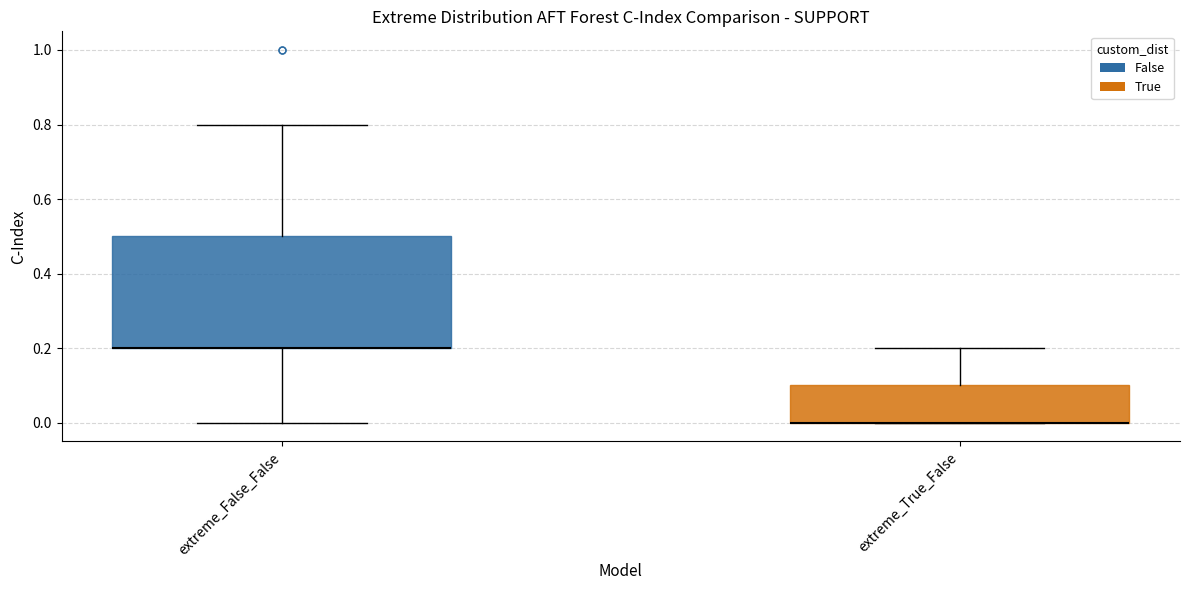

Where does the lower whisker of the box for extreme_False_False end on the y-axis? The values are not printed on the chart, so give them approximately, as read against the axis.

0.0